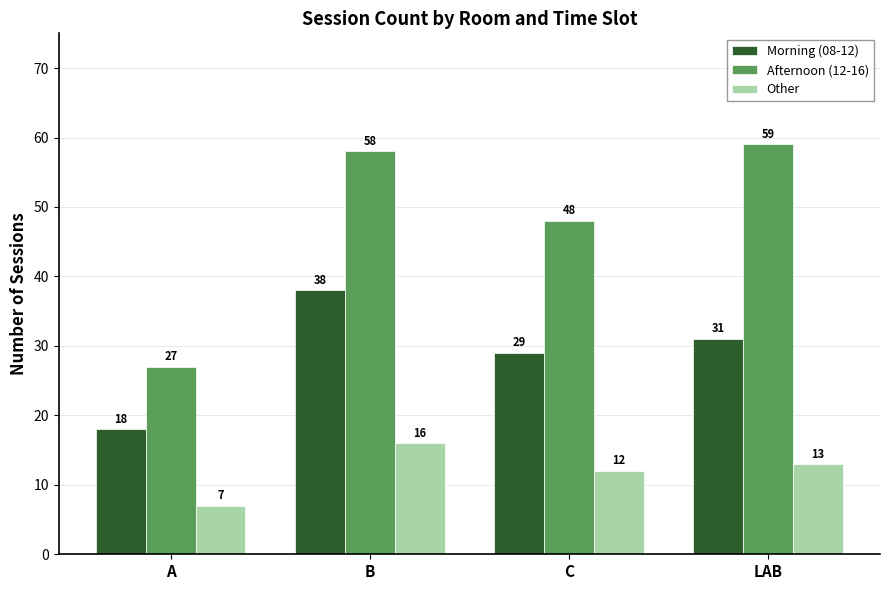

Where is Afternoon (12-16) nearest to the value 43?

C